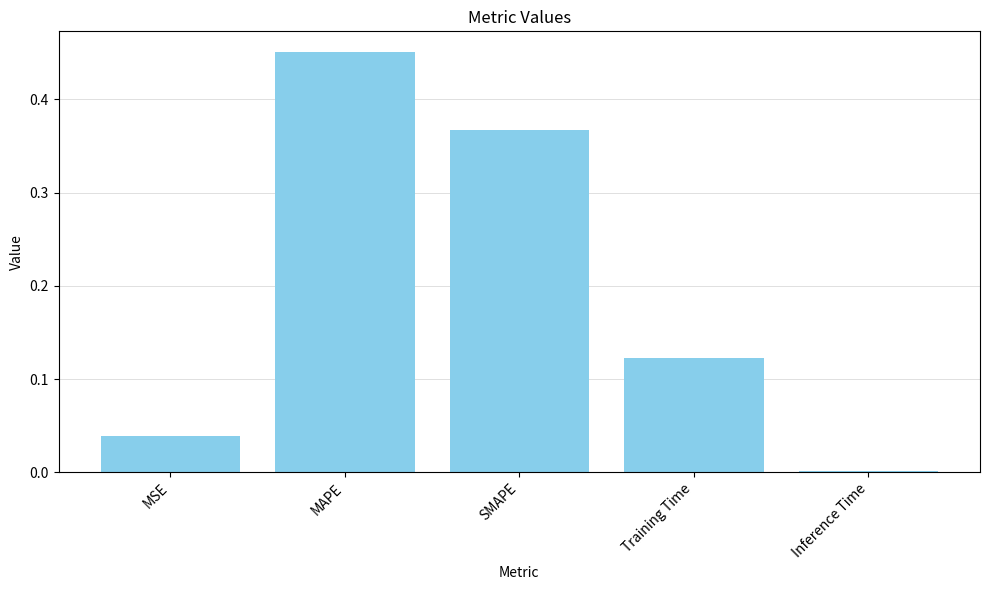

Is it true that the value at MSE is 0.0?

True